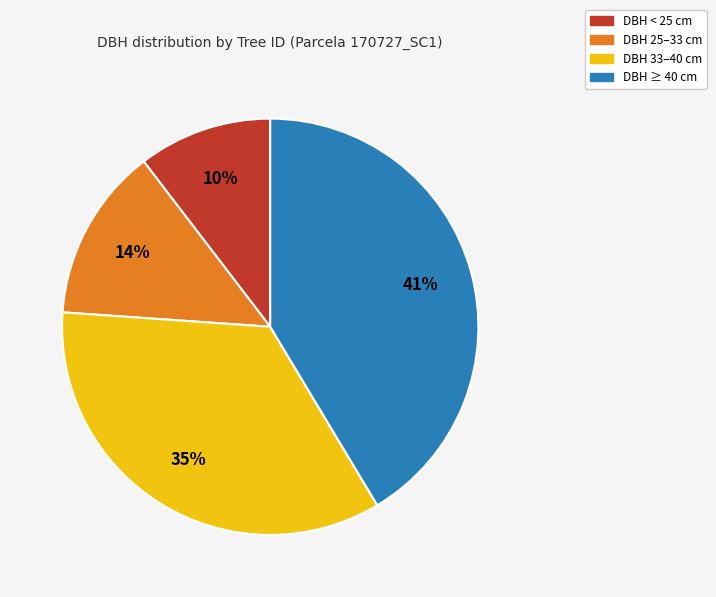

Rank the categories by value from lowest to highest.

DBH < 25 cm, DBH 25–33 cm, DBH 33–40 cm, DBH ≥ 40 cm